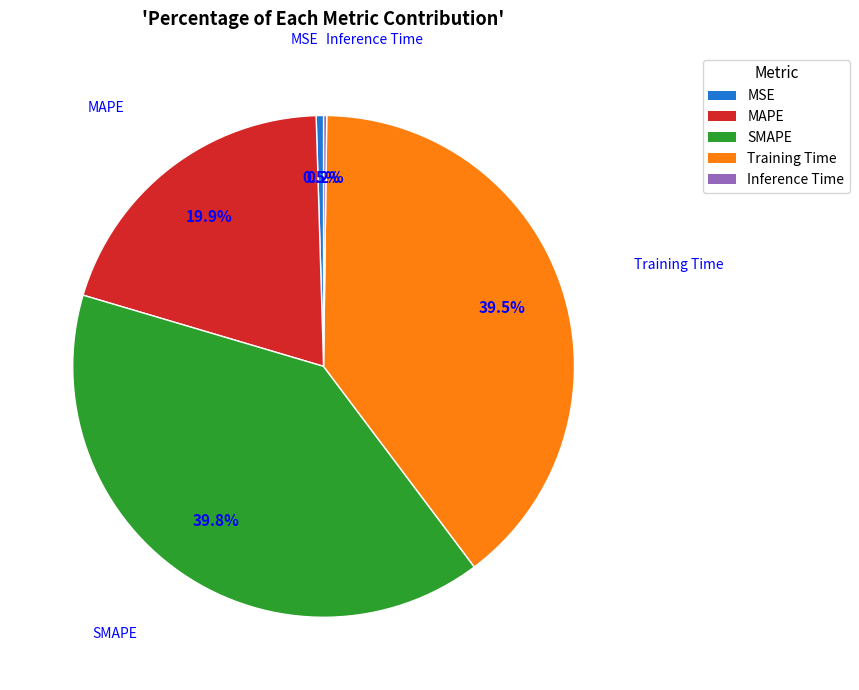

Is there a majority slice in this chart?

No